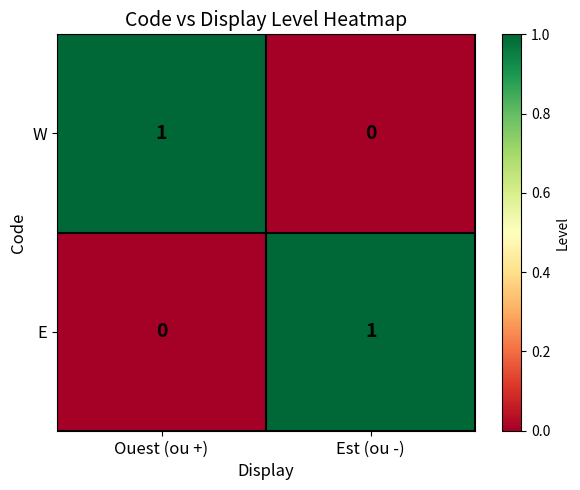

Is the value of W at Ouest (ou +) greater than the value of E at Ouest (ou +)?

Yes